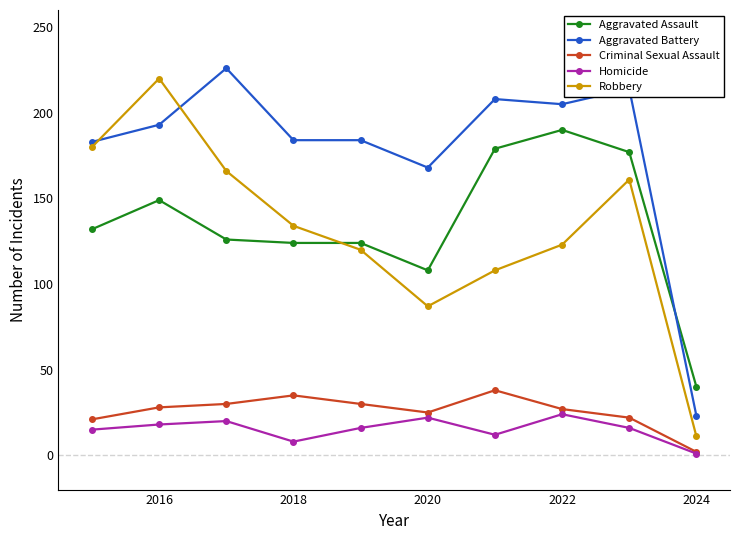

True or false: Homicide has more than 2 points higher than both neighbors.

True